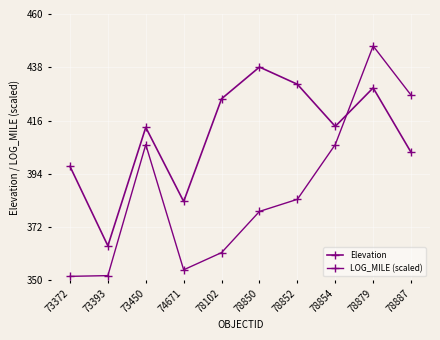

List the series in order of their overall mean, highest first.

Elevation, LOG_MILE (scaled)